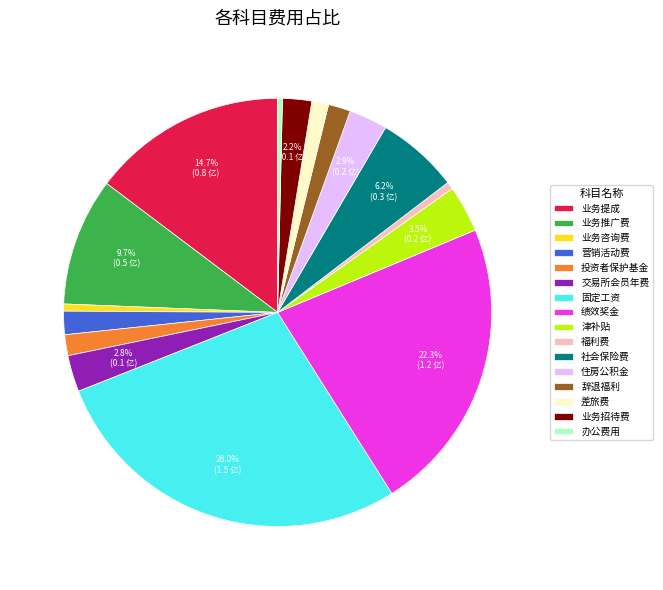

Count the number of slices in the pie.

16